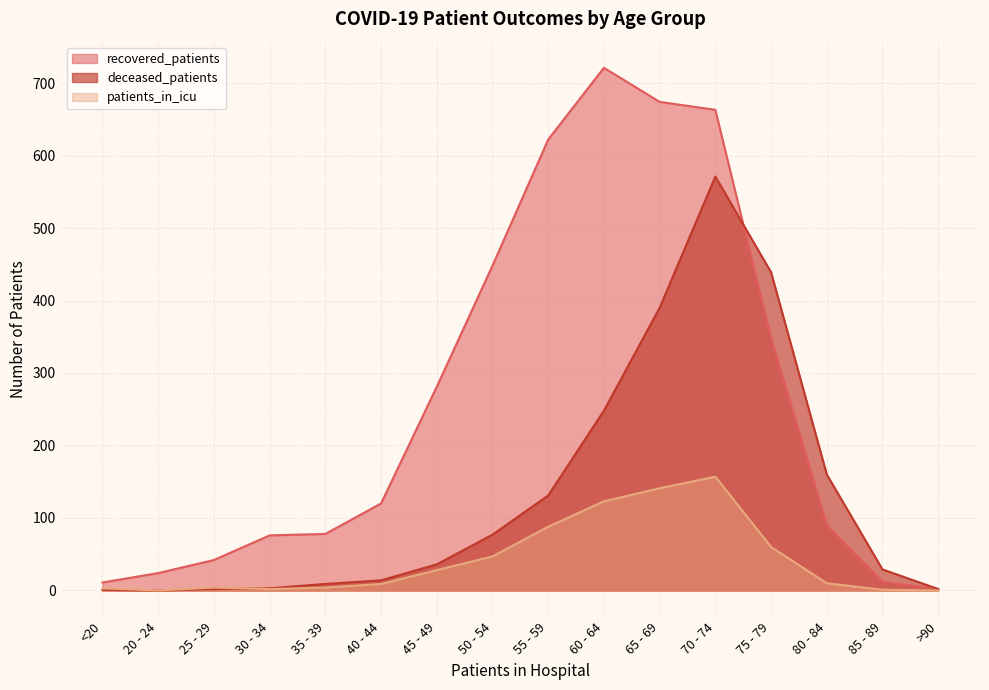

Reading left to right, what are all the values shown in this chart?

recovered_patients: 11	24	42	76	78	120	281	448	622	721	674	663	348	90	12	2
deceased_patients: 1	0	2	3	9	14	36	77	131	248	390	571	439	160	29	2
patients_in_icu: 3	0	4	2	4	9	28	47	88	123	141	157	60	10	1	0